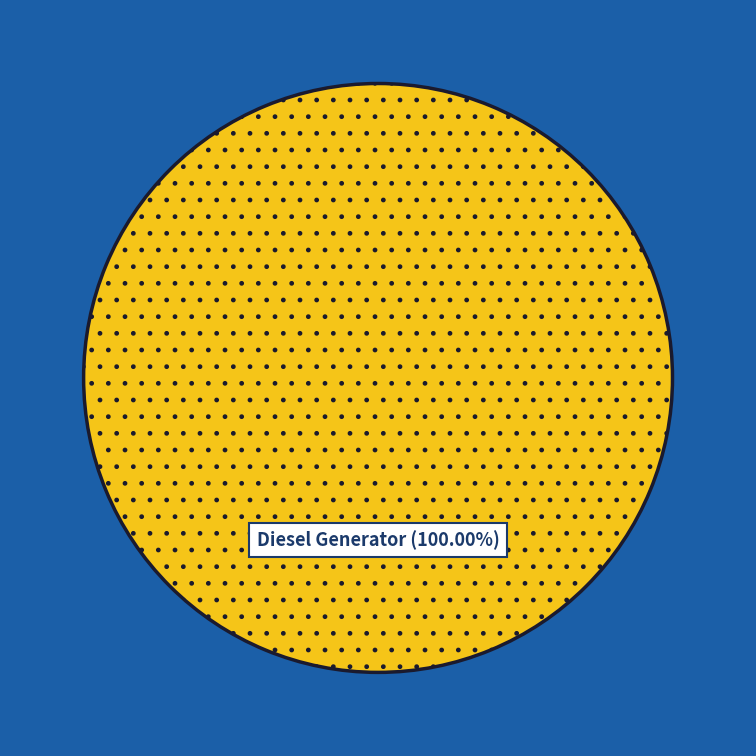

Rank the categories by value from highest to lowest.

Diesel Generator